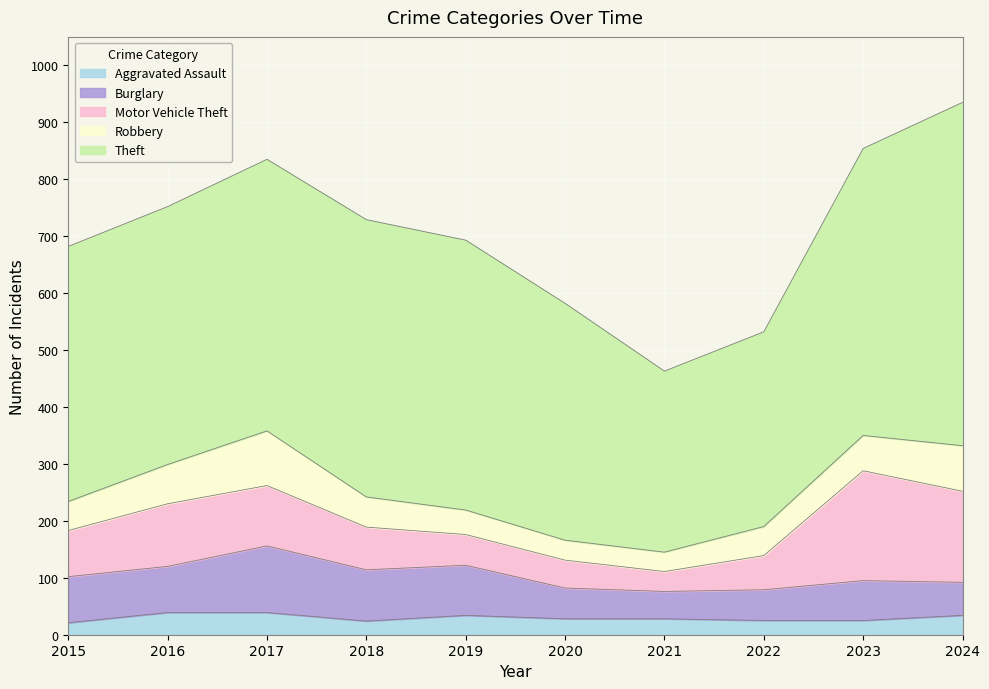

True or false: Motor Vehicle Theft and Aggravated Assault intersect in this chart.

False